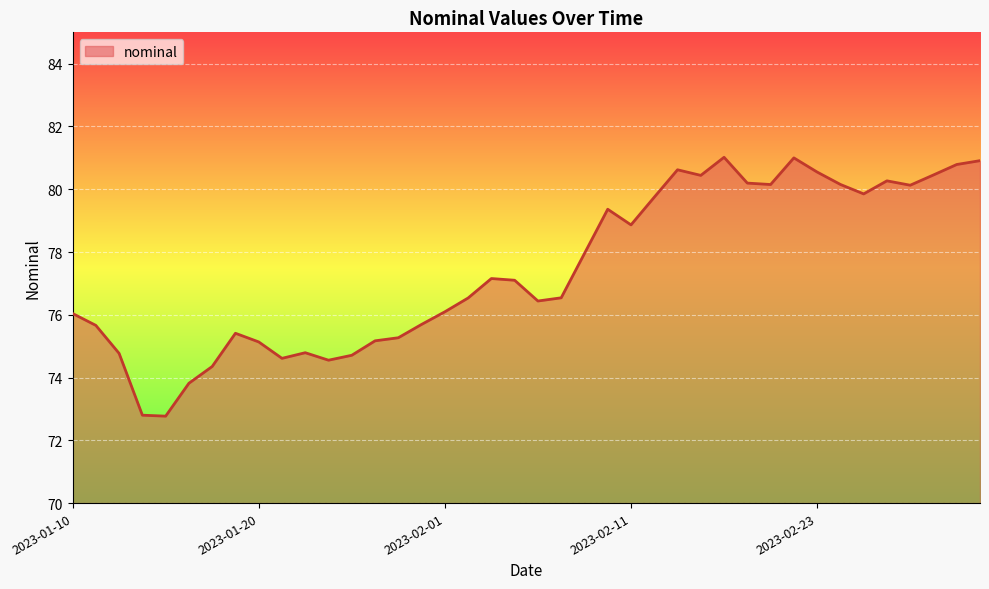

What is the minimum value shown in the chart?

72.8